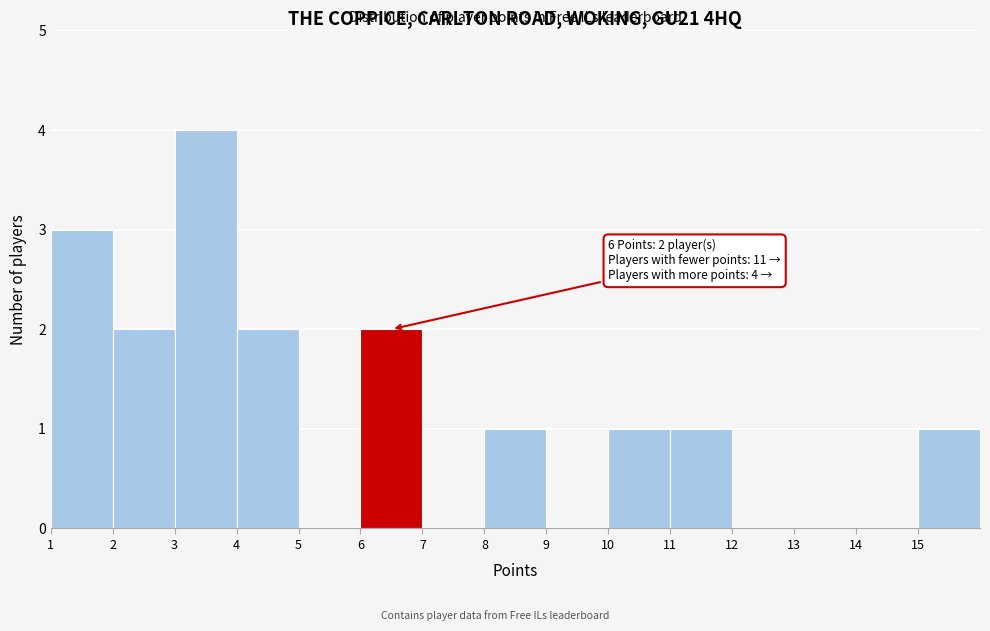

Over which range of the x-axis is the bar tallest?

3 to 4